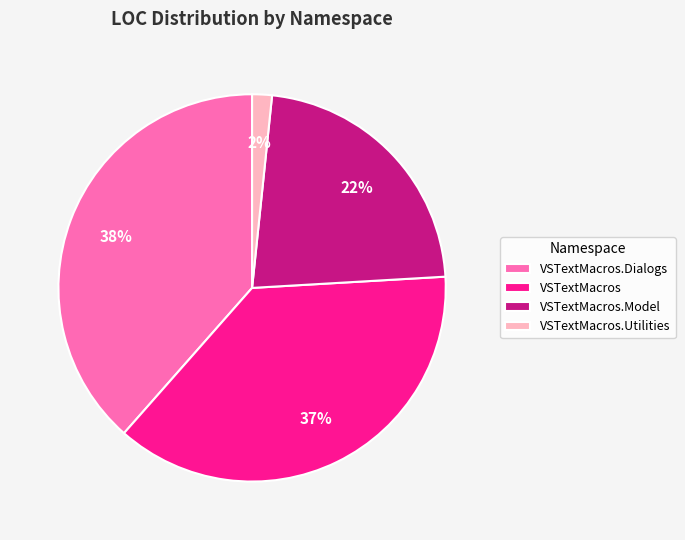

The VSTextMacros.Utilities slice represents 2% of the pie. True or false?

True